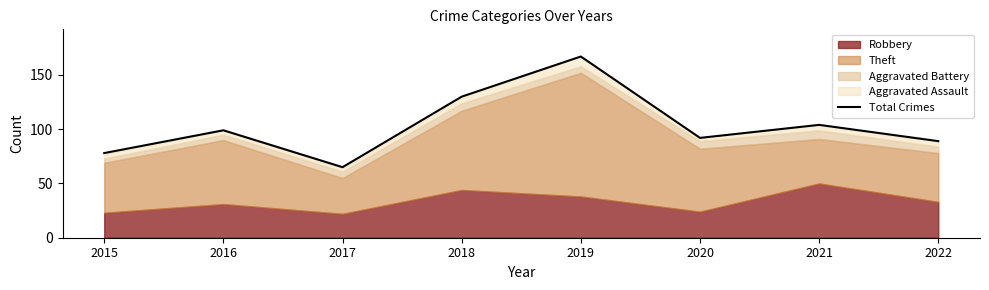

Is it true that the value at 2016 is 99?

True